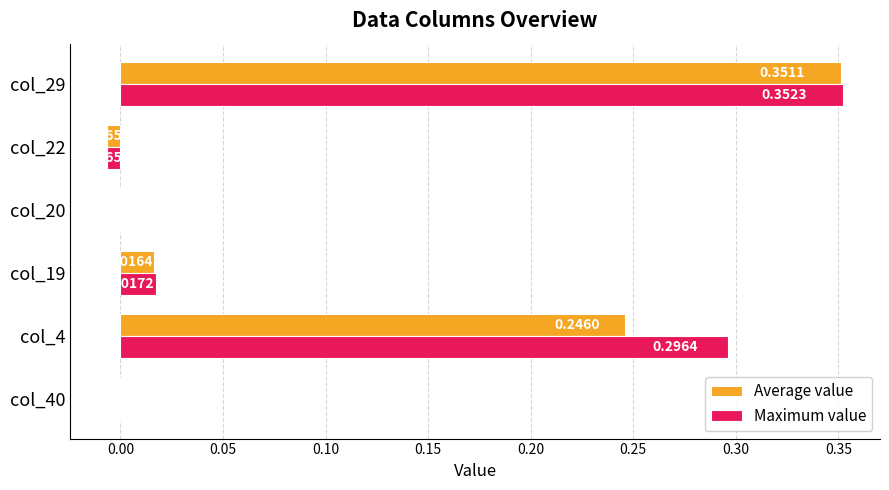

Which series changed the most between col_40 and col_19?

Maximum value